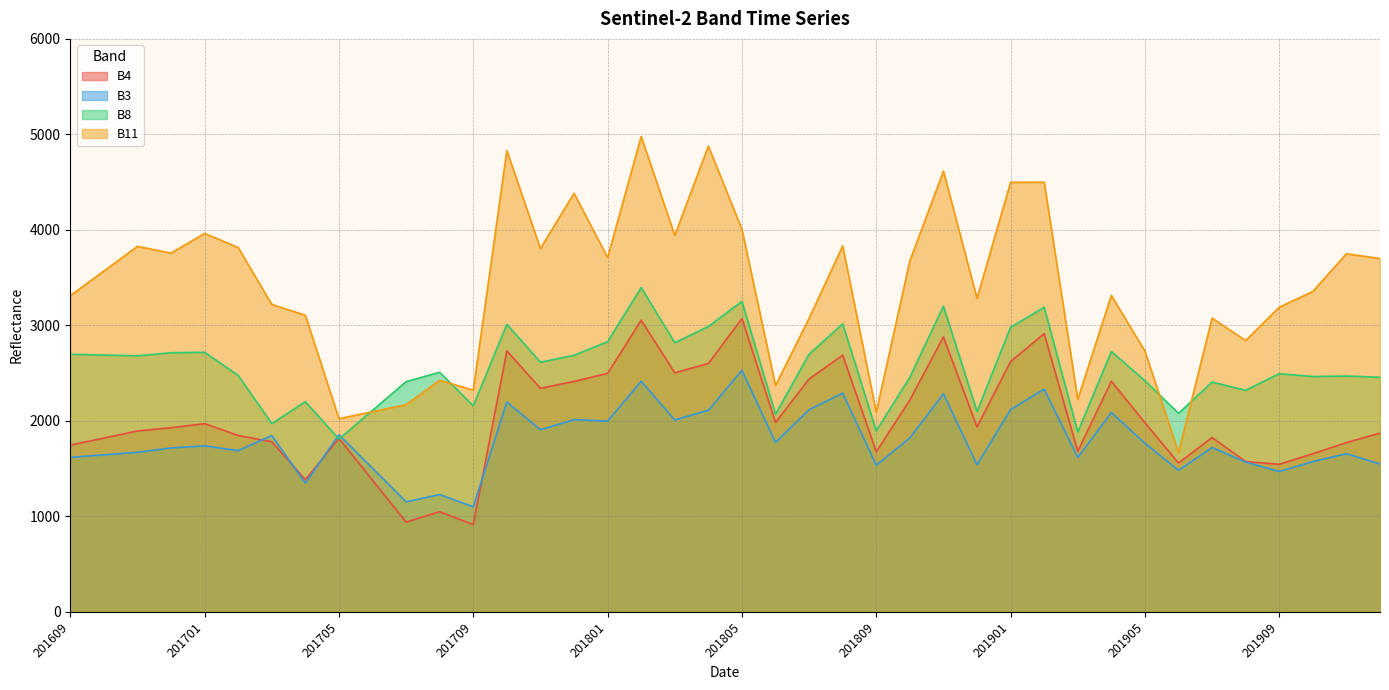

Reading right to left, list all the values displayed in this chart.

B4: 201912=1872	201911=1772	201910=1656	201909=1545	201908=1574	201907=1825	201906=1558	201905=1980	201904=2415	201903=1681	201902=2913	201901=2622	201812=1936	201811=2879	201810=2218	201809=1676	201808=2688	201807=2438	201806=1984	201805=3071	201804=2601	201803=2503	201802=3054	201801=2497	201712=2413	201711=2340	201710=2733	201709=913	201708=1049	201707=940	201706=1378	201705=1816	201704=1384	201703=1781	201702=1847	201701=1971	201612=1928	201611=1894	201610=1820	201609=1746
B3: 201912=1548	201911=1656	201910=1573	201909=1470	201908=1568	201907=1721	201906=1482	201905=1765	201904=2087	201903=1616	201902=2332	201901=2118	201812=1540	201811=2284	201810=1822	201809=1535	201808=2290	201807=2117	201806=1774	201805=2528	201804=2111	201803=2009	201802=2414	201801=1997	201712=2013	201711=1907	201710=2197	201709=1100	201708=1228	201707=1152	201706=1503	201705=1855	201704=1346	201703=1847	201702=1688	201701=1738	201612=1716	201611=1671	201610=1644	201609=1618
B8: 201912=2457	201911=2469	201910=2464	201909=2494	201908=2320	201907=2406	201906=2079	201905=2420	201904=2726	201903=1883	201902=3189	201901=2980	201812=2098	201811=3201	201810=2456	201809=1895	201808=3016	201807=2698	201806=2070	201805=3251	201804=2988	201803=2818	201802=3396	201801=2829	201712=2686	201711=2614	201710=3011	201709=2157	201708=2509	201707=2411	201706=2110	201705=1809	201704=2201	201703=1971	201702=2476	201701=2718	201612=2713	201611=2681	201610=2689	201609=2697
B11: 201912=3700	201911=3750	201910=3355	201909=3190	201908=2841	201907=3076	201906=1666	201905=2731	201904=3313	201903=2226	201902=4499	201901=4498	201812=3283	201811=4615	201810=3675	201809=2090	201808=3832	201807=3075	201806=2369	201805=4006	201804=4877	201803=3943	201802=4978	201801=3711	201712=4383	201711=3804	201710=4831	201709=2322	201708=2425	201707=2169	201706=2096	201705=2023	201704=3106	201703=3219	201702=3815	201701=3963	201612=3757	201611=3827	201610=3569	201609=3311